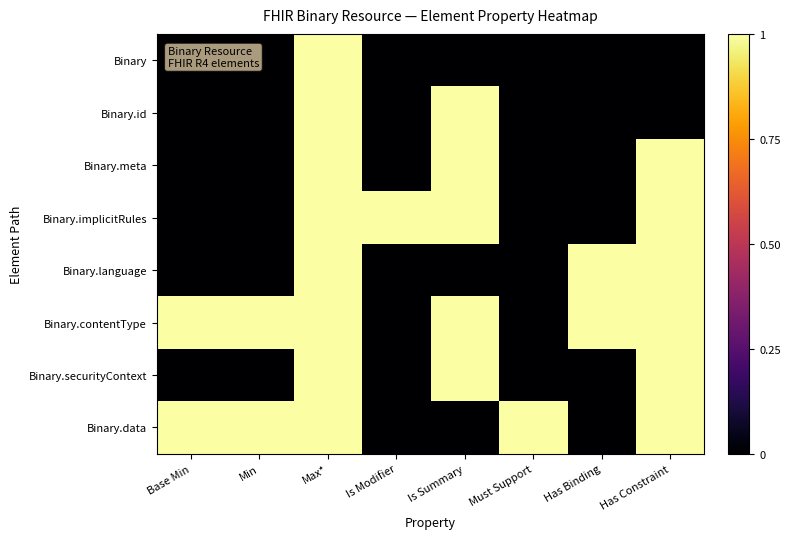

Which has a higher value, Must Support or Max*?

Max*